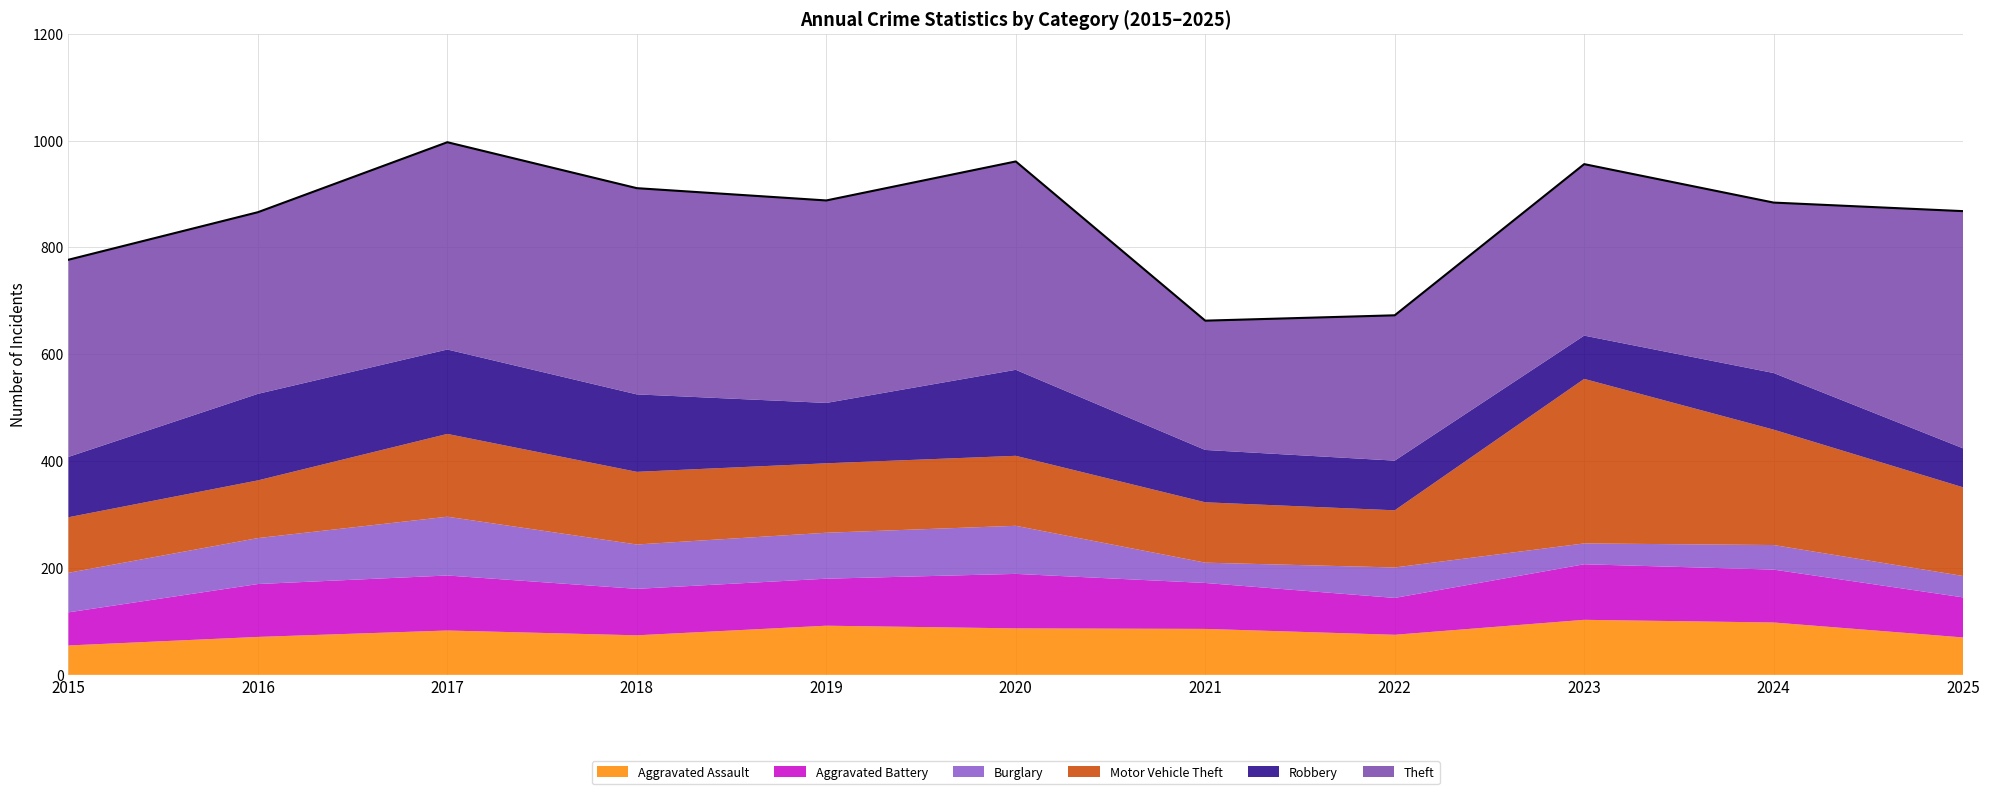

What is the difference between the highest and lowest values at 2023?

282